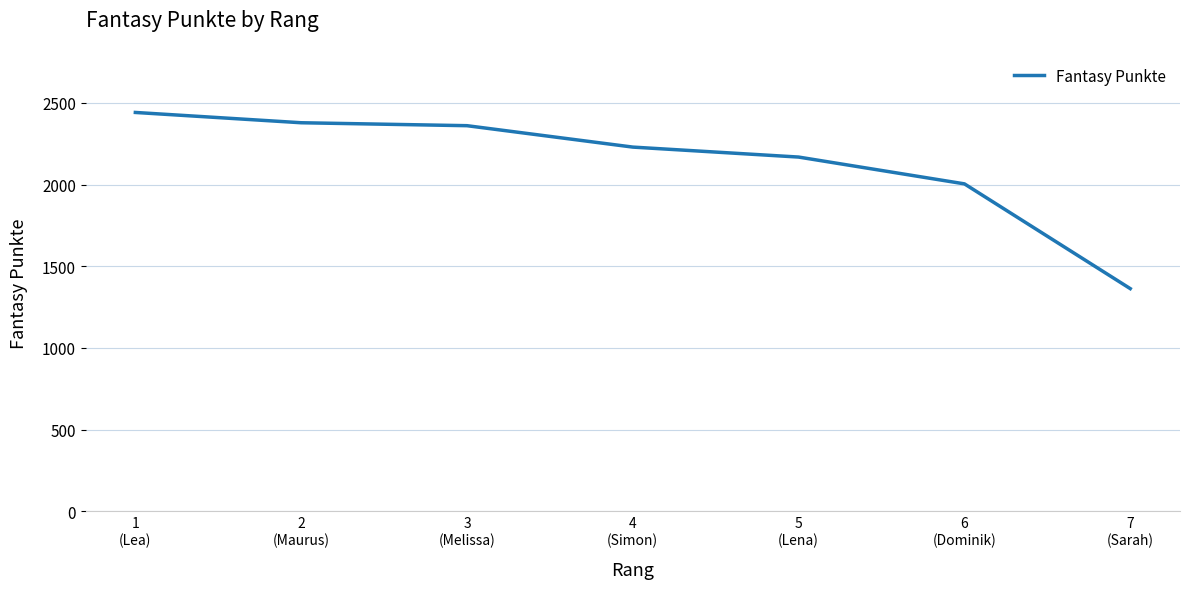

What is the difference between the maximum and second lowest values?

437